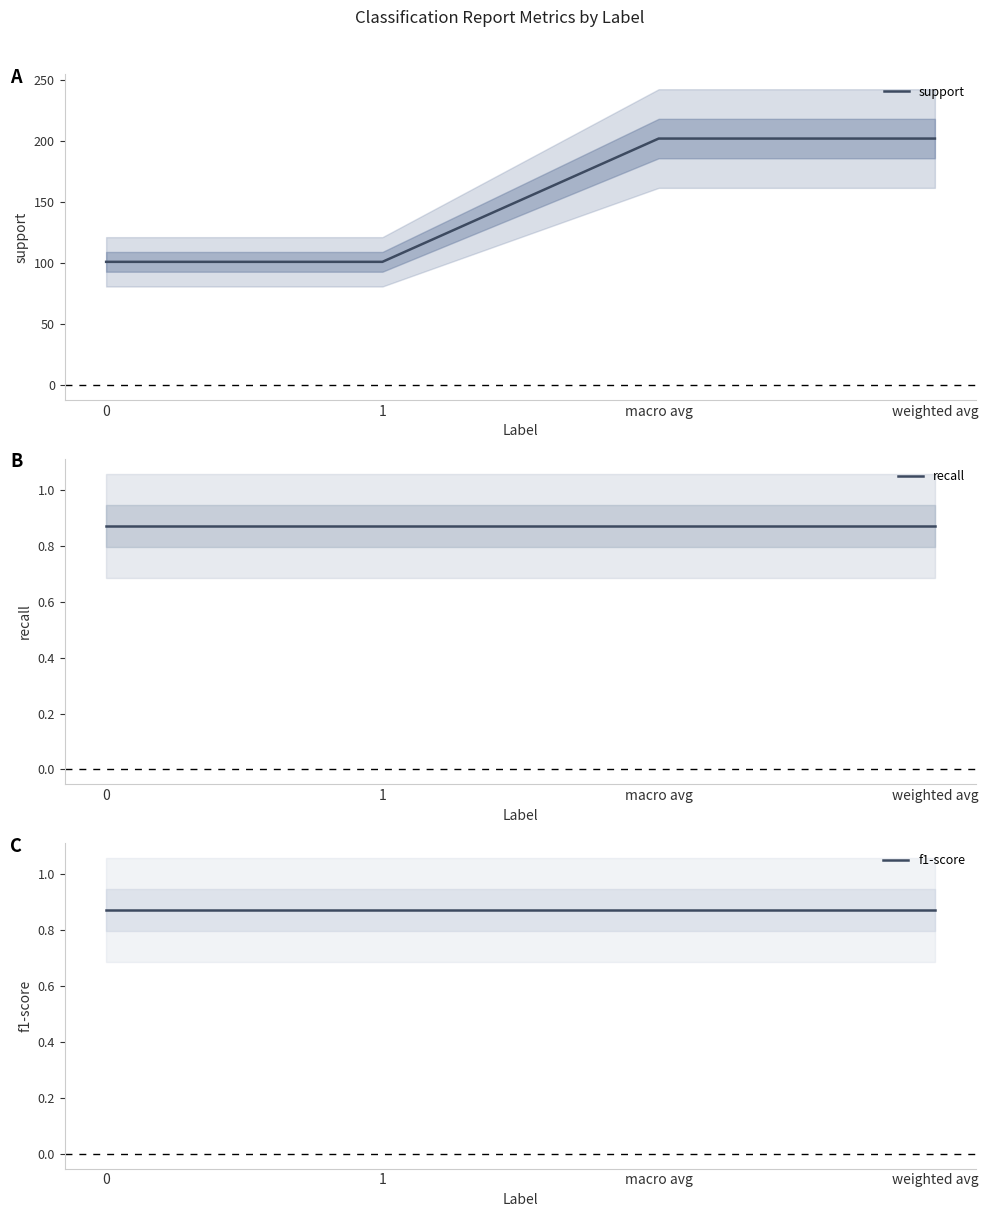

Is it true that f1-score equals 0.4 at weighted avg?

False